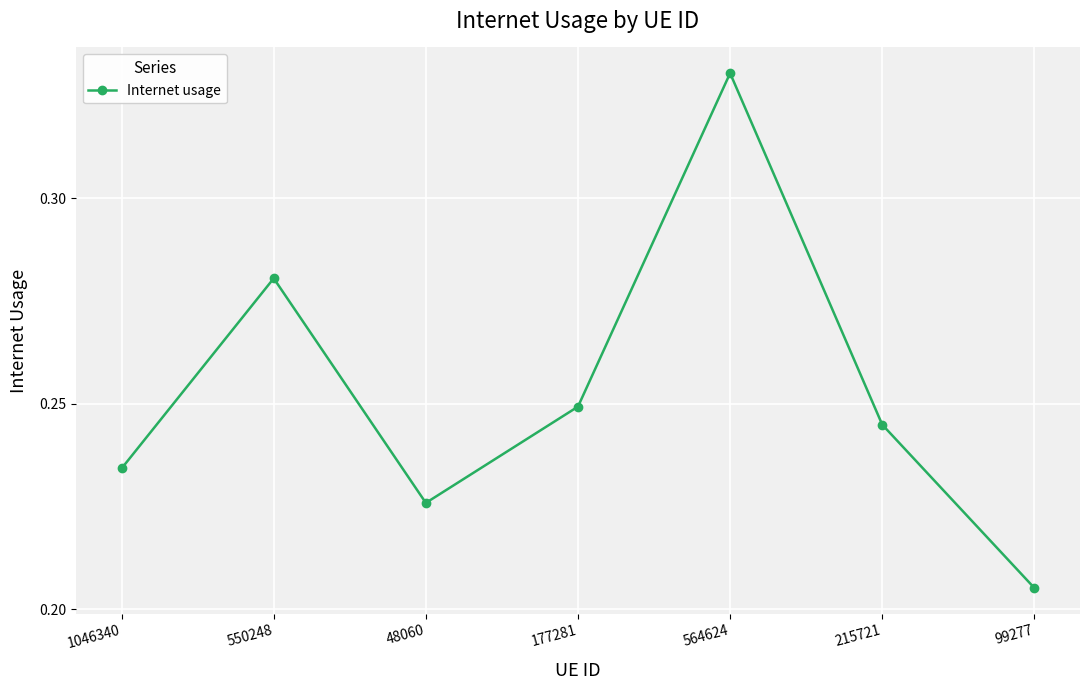

How many values are between 0 and 1?

7